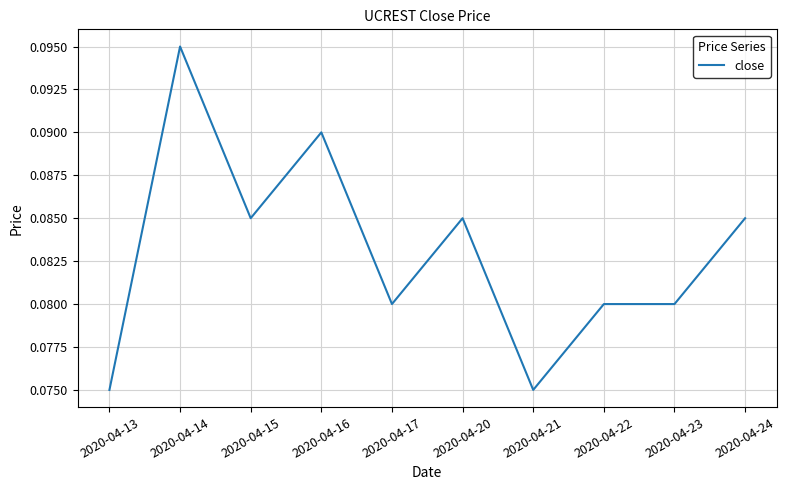

At which category does the chart reach its peak across all series?

2020-04-14